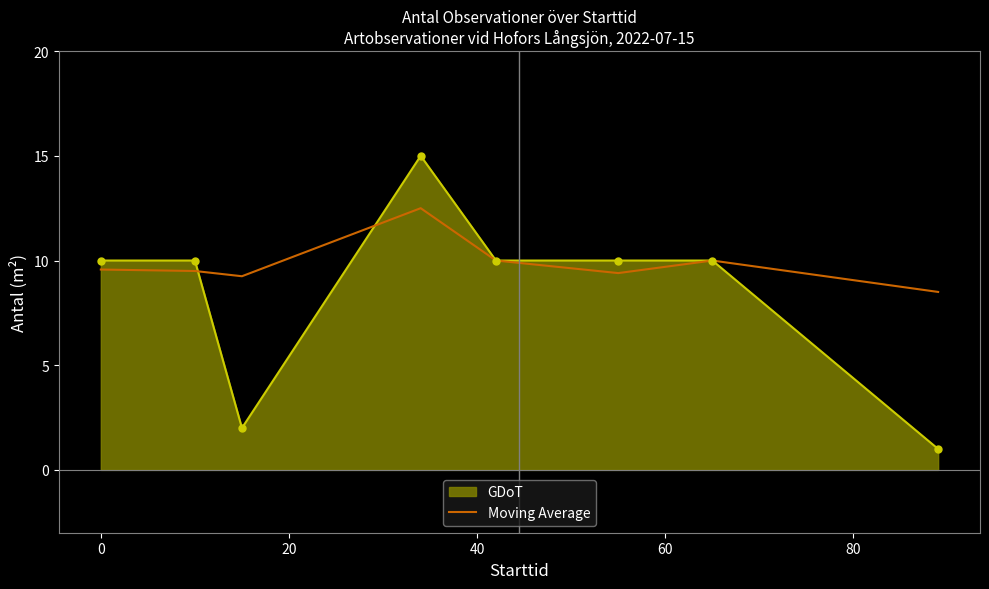

Which series has the largest total across all categories?

Moving Average